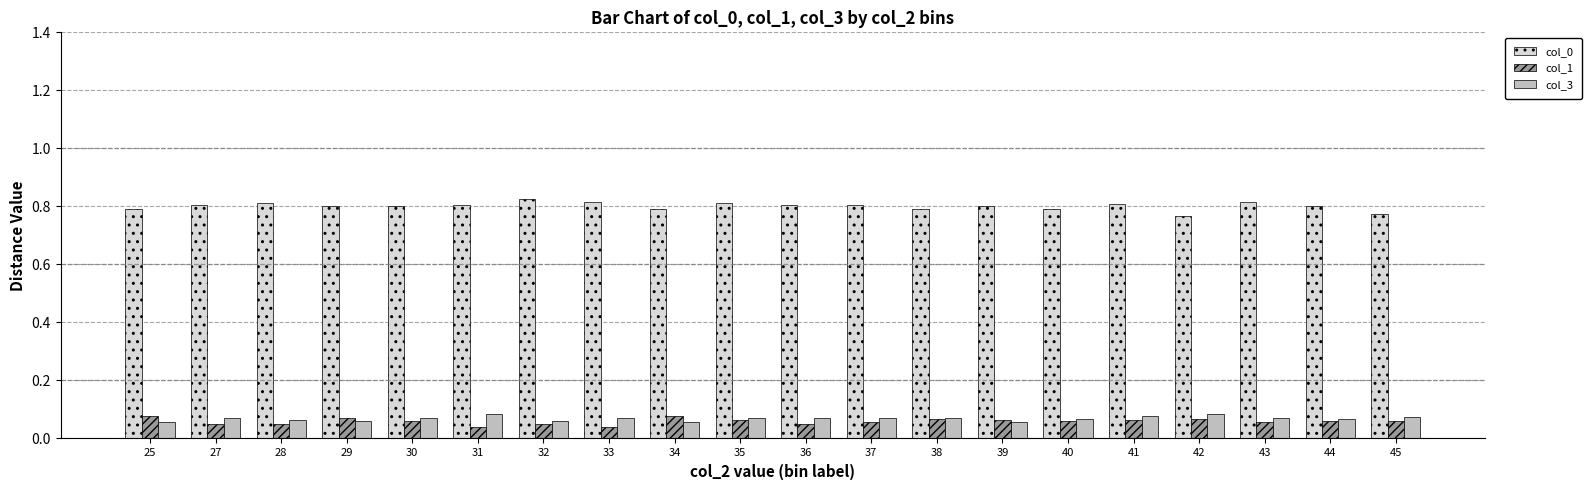

Is it true that col_3 equals 0.0 at 30?

False